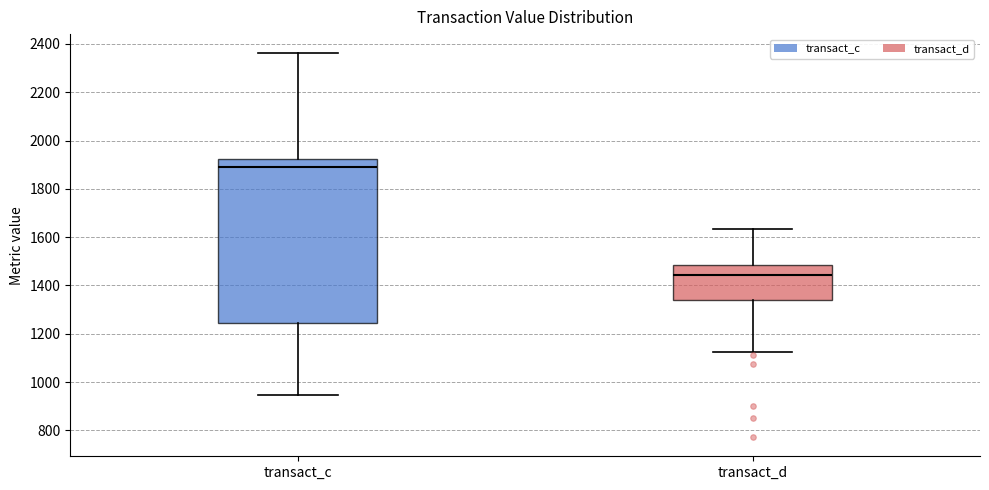

Where does the lower whisker of the box for transact_d end on the y-axis? The values are not printed on the chart, so give them approximately, as read against the axis.

1120